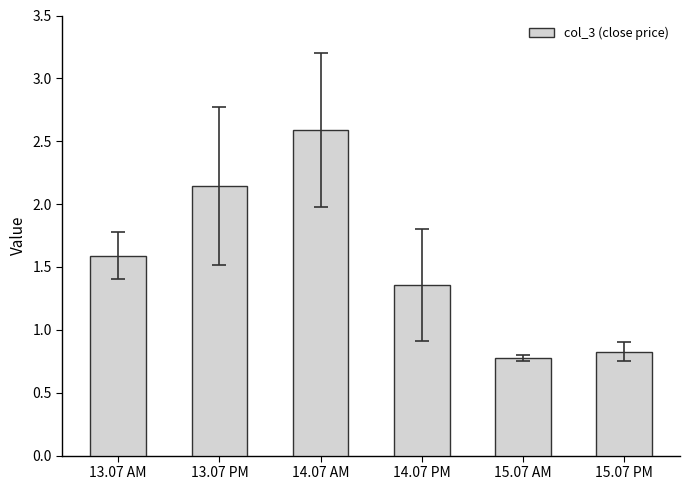

Which category has the highest value across all series?

14.07 AM